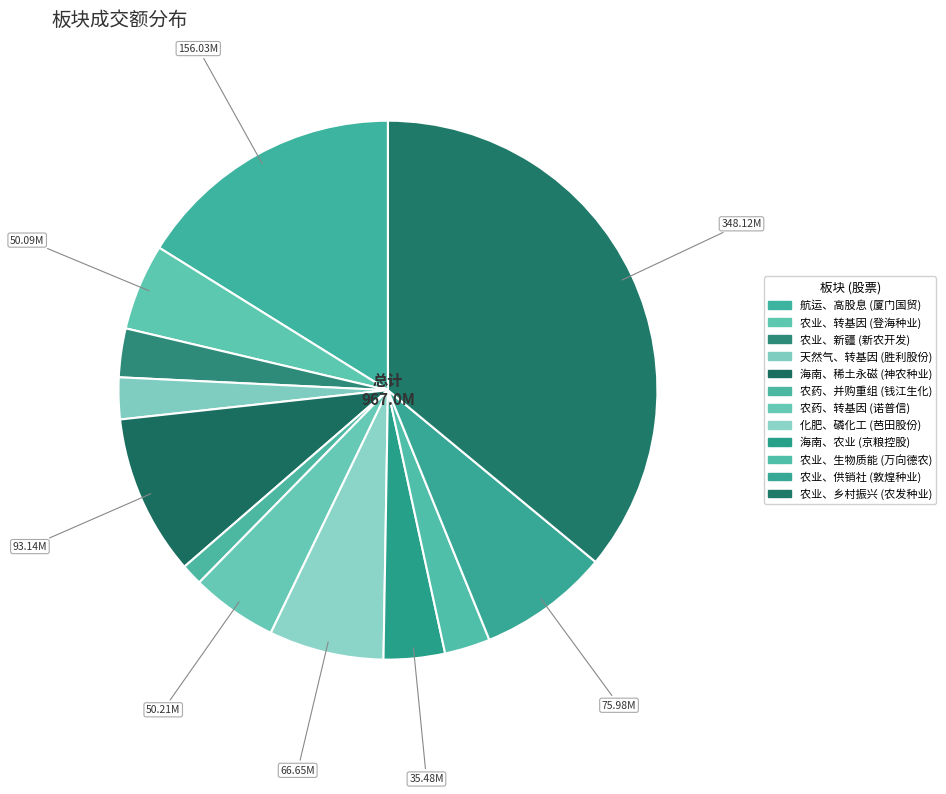

Combined, what portion of the pie is 农业、转基因 and 农业、乡村振兴?

41.2%